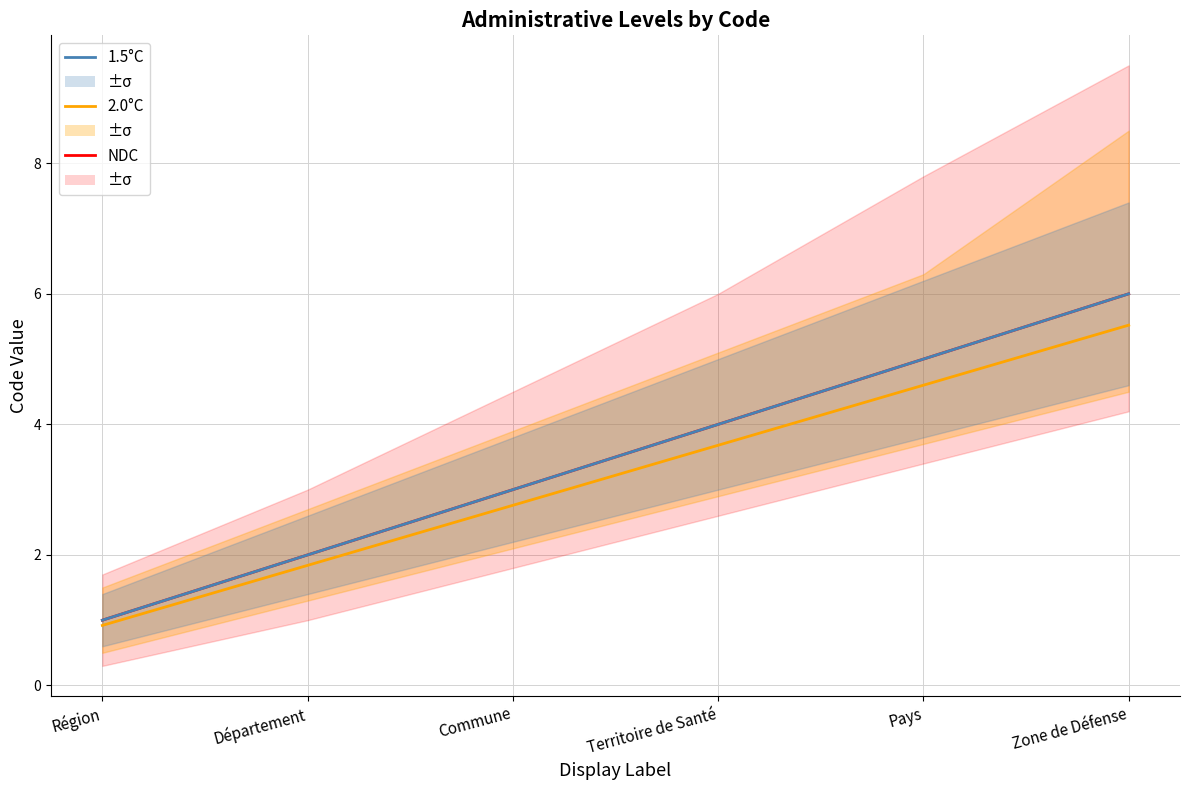

Count the 1.5°C values in the range 2 to 5.

4